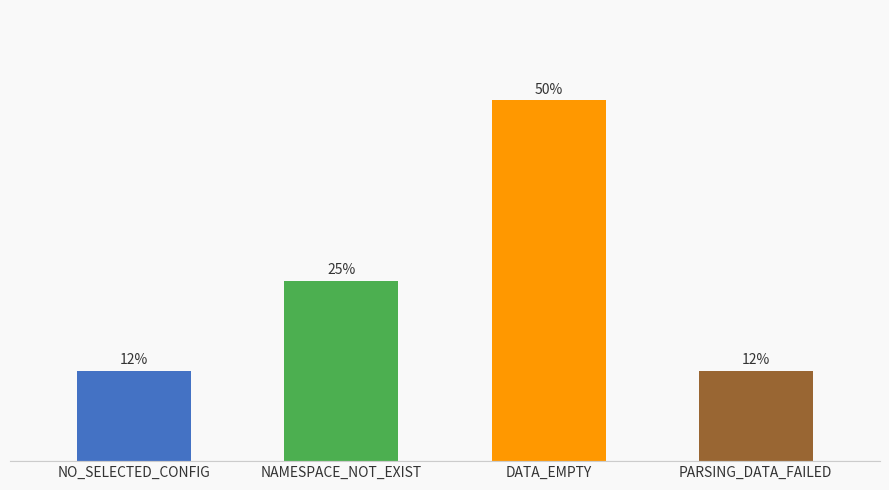

Which label corresponds to the largest value in the chart?

DATA_EMPTY